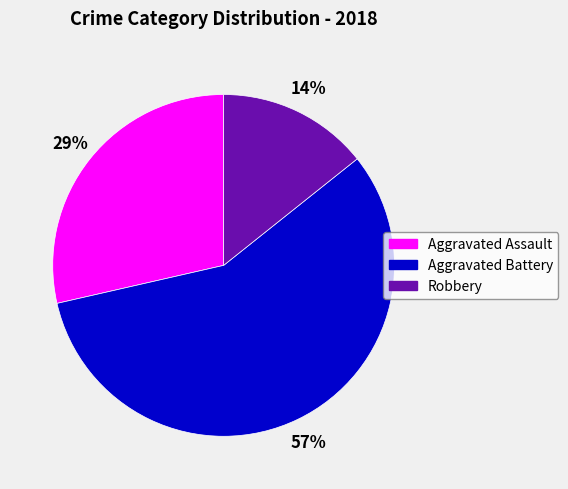

Is it true that Aggravated Assault is 39% of the pie?

False